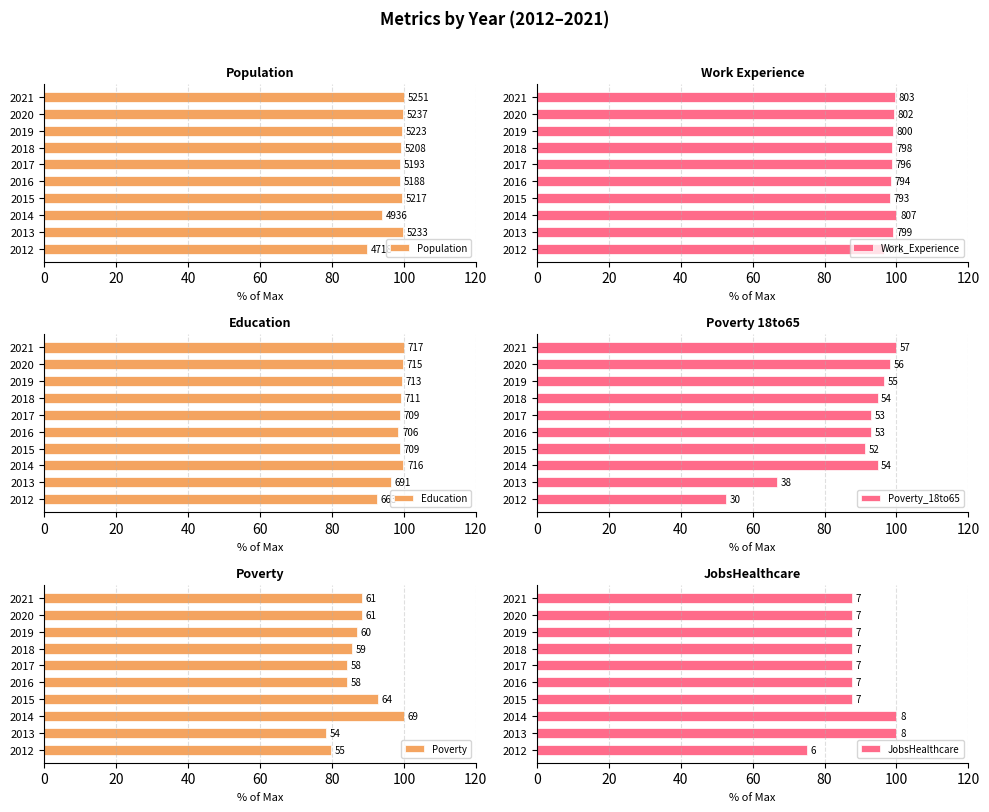

Does the chart contain stacked bars?

No